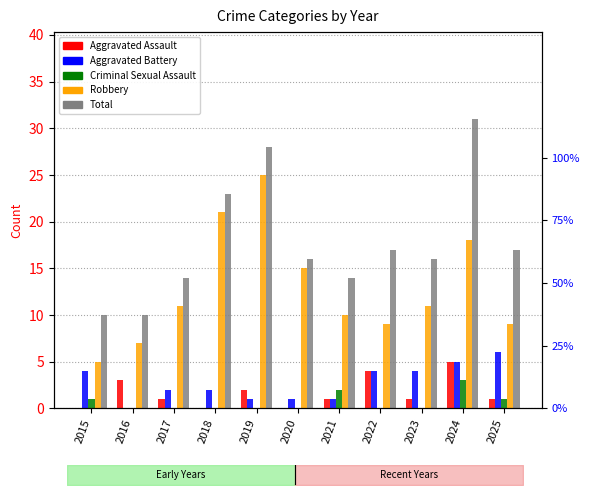

At which label is Aggravated Assault closest to 2?

2019